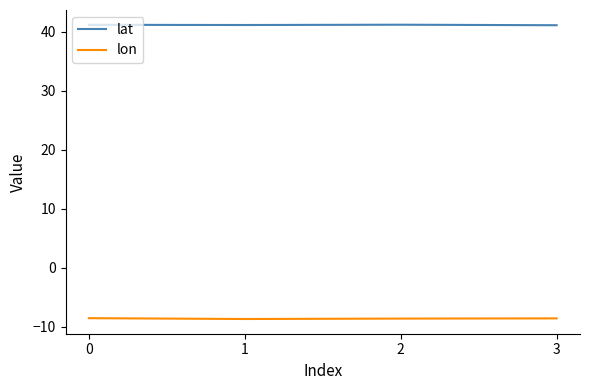

Which series has the largest range (max minus min)?

lon